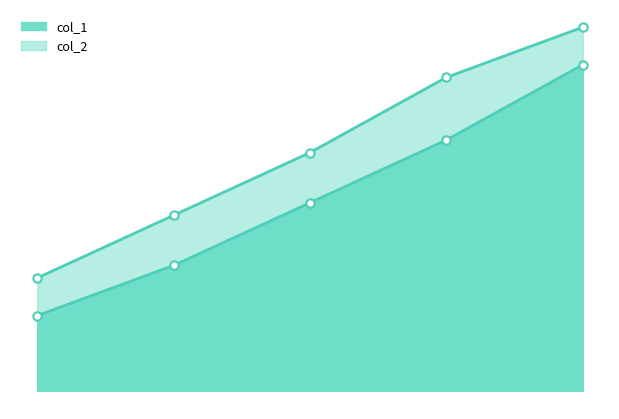

Between 111111 and 444444, which series saw the biggest shift?

col_2